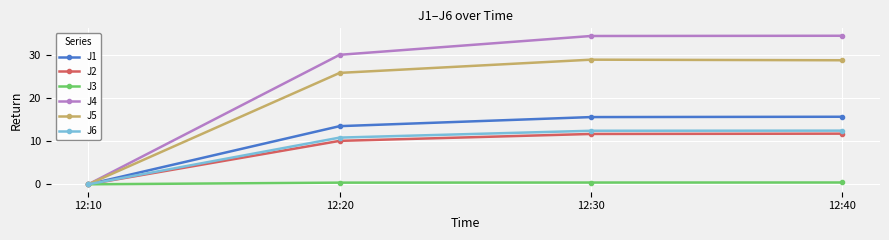

What value does the J3 series have at 12:30?

0.4